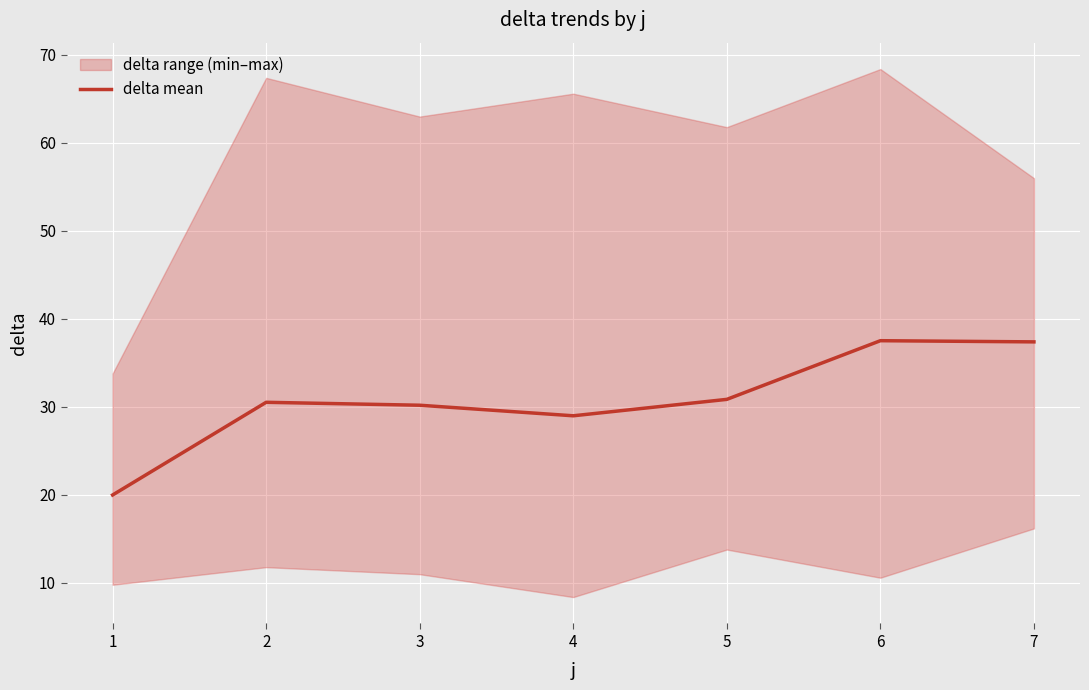

What is the smallest value displayed?

20.0